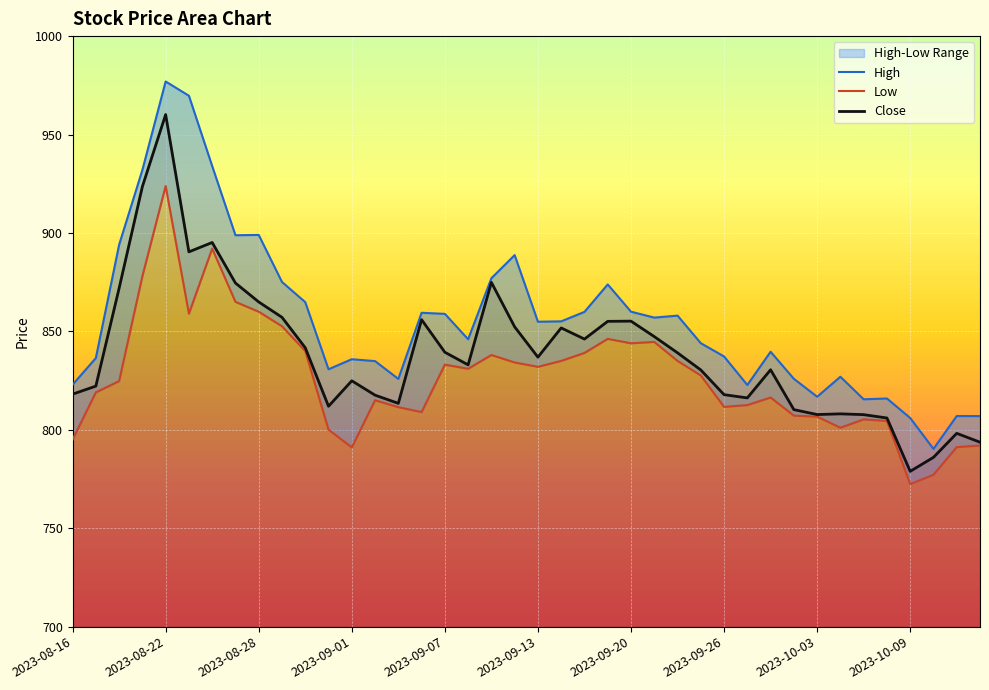

What is the value of the Close point at the 17th from the left?

839.4